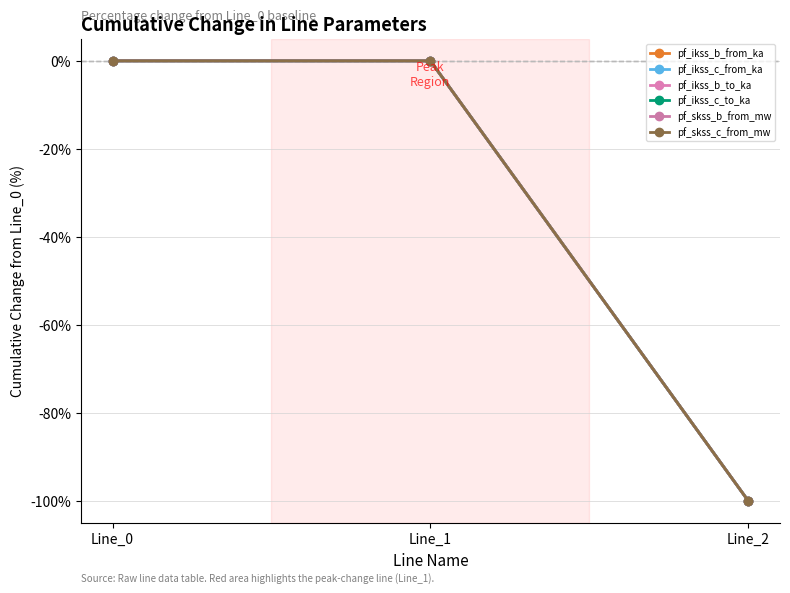

What is the sum of the pf_skss_b_from_mw values at Line_0 and Line_2?

-100.0